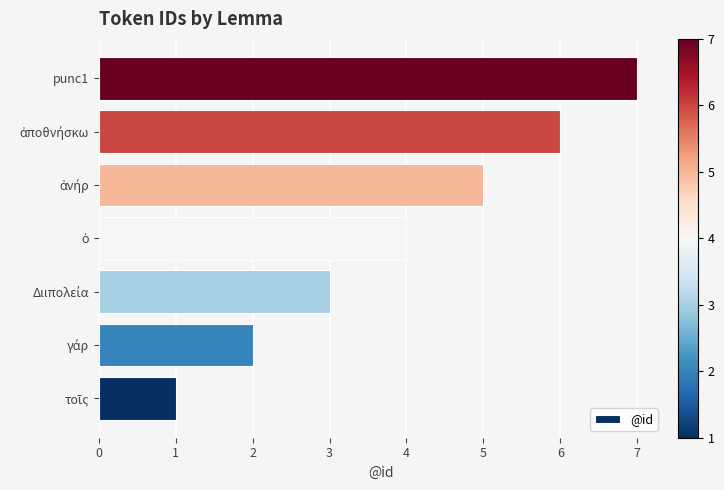

What is the difference between the maximum and second lowest values?

5